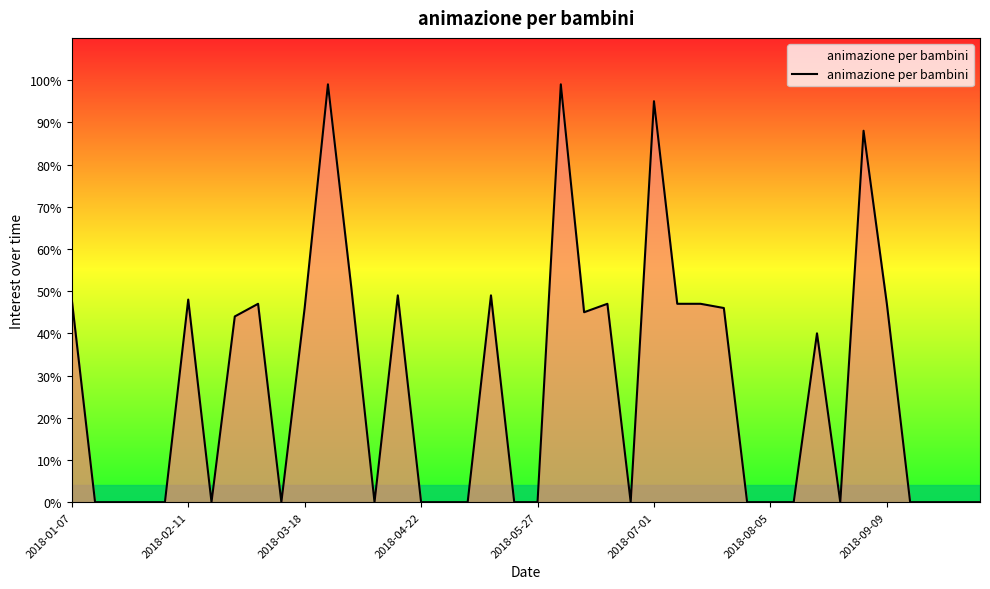

Reading left to right, what are all the values shown in this chart?

48	0	0	0	0	48	0	44	47	0	46	99	51	0	49	0	0	0	49	0	0	99	45	47	0	95	47	47	46	0	0	0	40	0	88	47	0	0	0	0